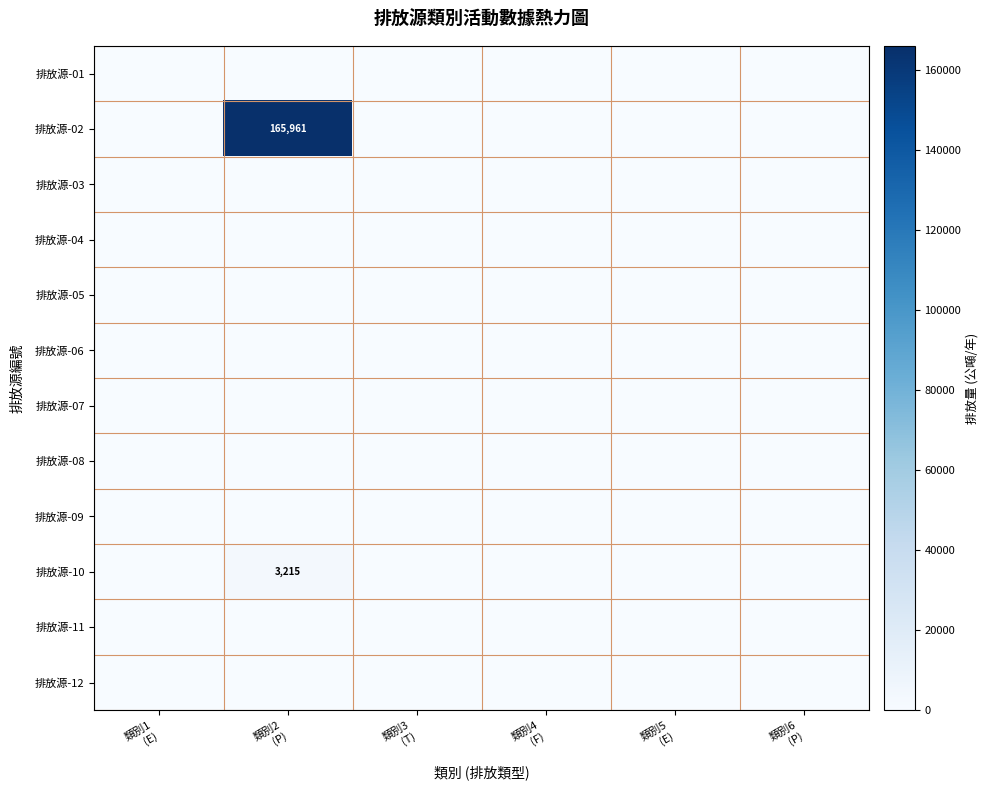

Between 類別5
(E) and 類別6
(P), which is larger?

類別5
(E)